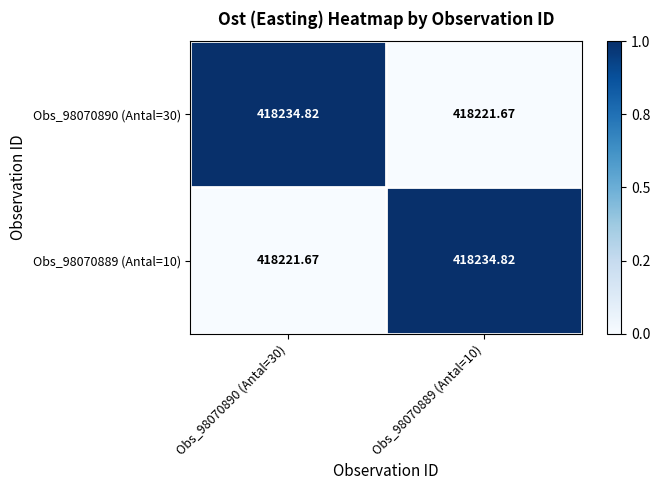

Is the value of Obs_98070889 (Antal=10) at Obs_98070889 (Antal=10) greater than the value of Obs_98070890 (Antal=30) at Obs_98070889 (Antal=10)?

Yes